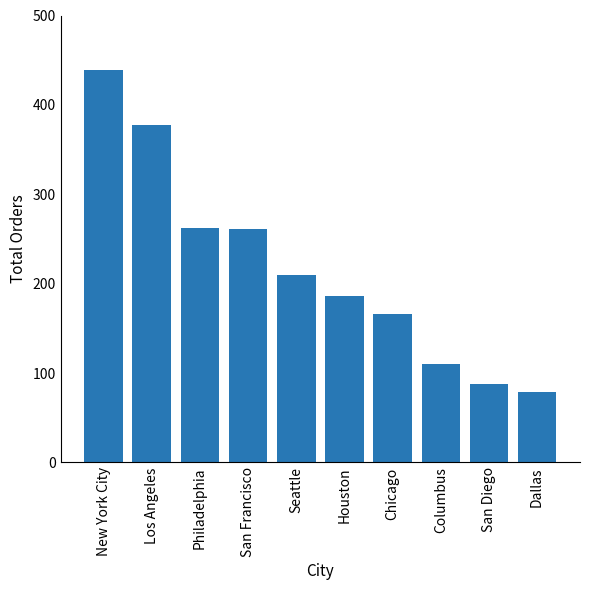

What is the approximate value at San Diego, to the nearest 5?

90